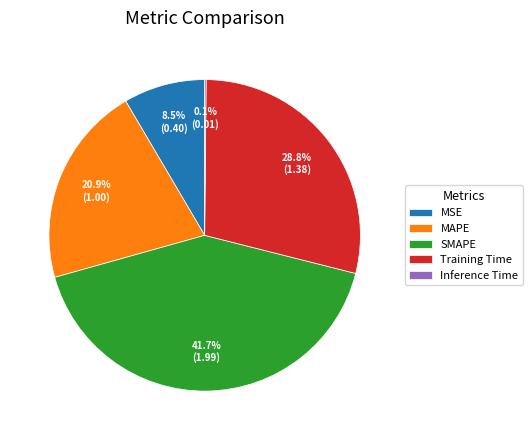

To the nearest percent, what portion does SMAPE represent?

42%